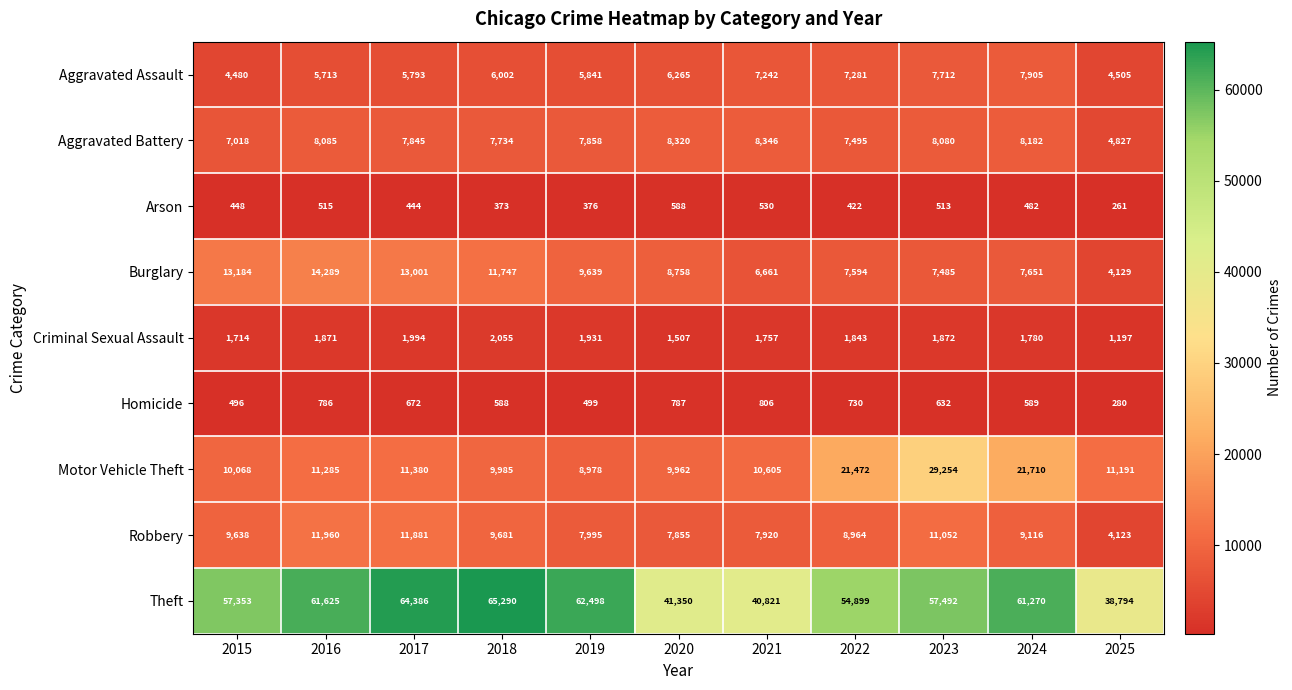

At how many categories does at least one series exceed 41431?

8